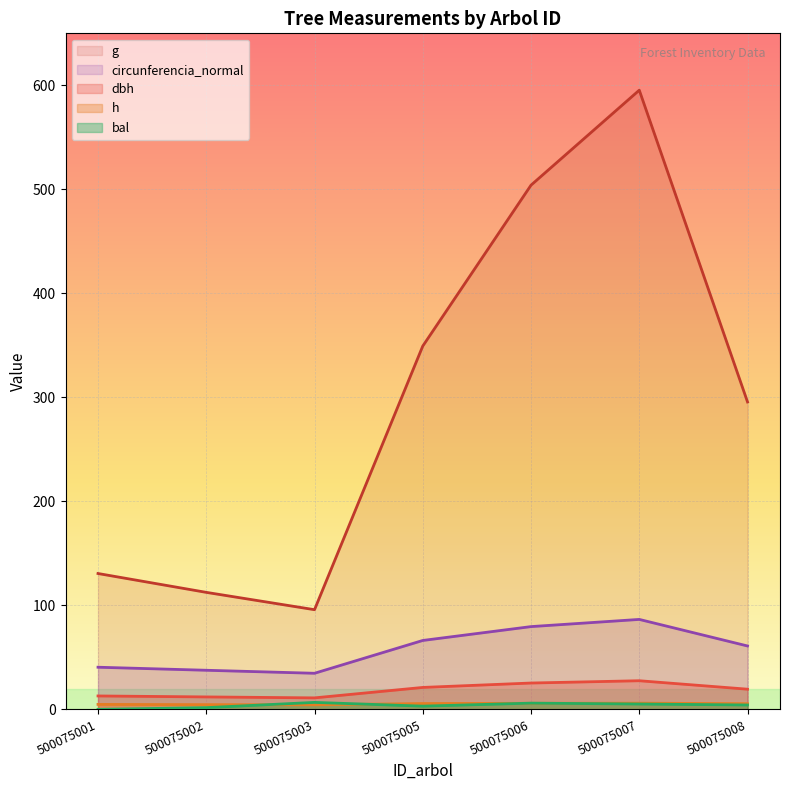

List the labels in order of dbh value, smallest first.

500075003, 500075002, 500075001, 500075008, 500075005, 500075006, 500075007